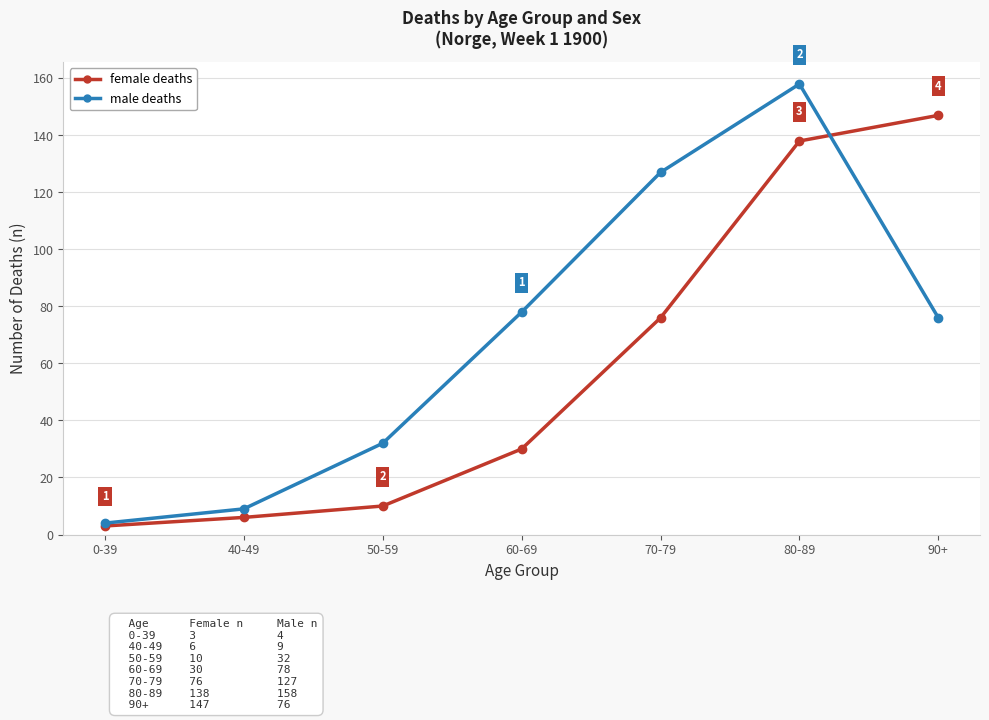

At which category is the sum across all series the highest?

80-89